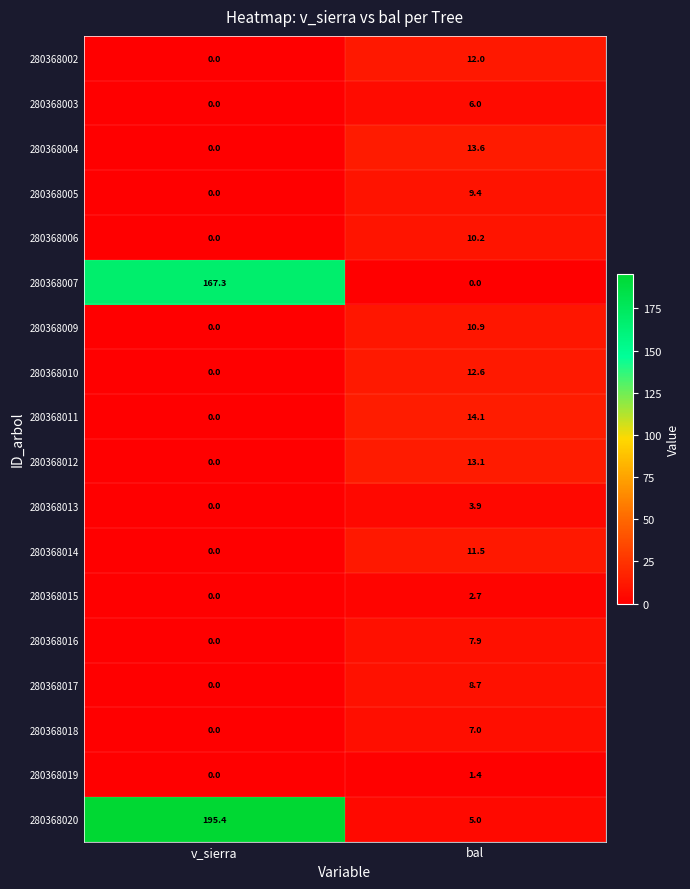

The 280368015 series shows 1.7 at v_sierra. True or false?

False